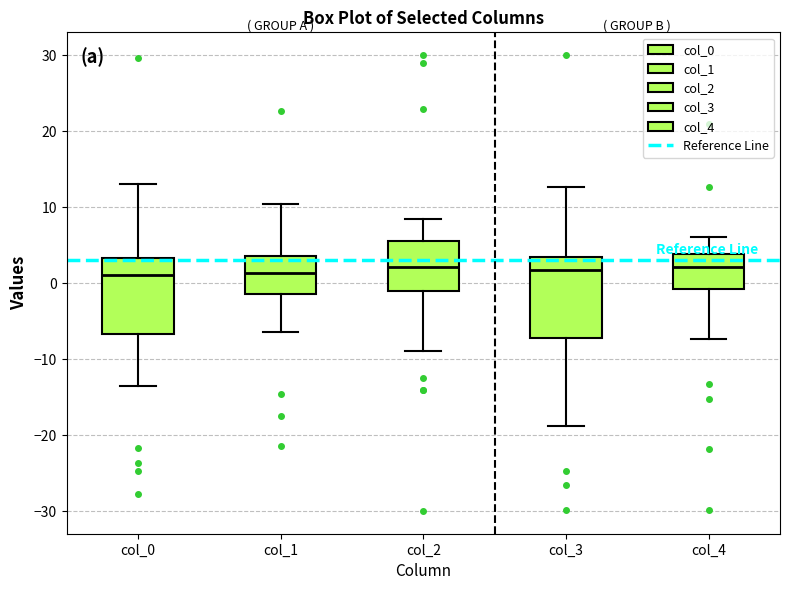

Reading left to right, transcribe this box plot: for each box, give where its median line is, the range the box spans, and where its two whiskers end, as read against the y-axis. The values are not printed on the chart, so give them approximately, as read against the axis.

col_0: median 1, box -7 to 3, whiskers -13 to 13
col_1: median 1, box -1 to 4, whiskers -6 to 10
col_2: median 2, box -1 to 6, whiskers -9 to 8
col_3: median 2, box -7 to 3, whiskers -19 to 13
col_4: median 2, box -1 to 4, whiskers -7 to 6